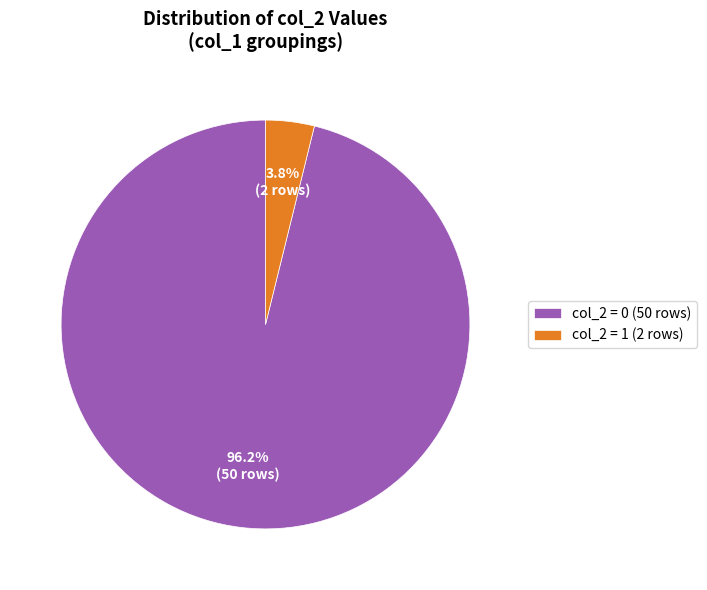

Between col_2 = 0 (50 rows) and col_2 = 1 (2 rows), which is larger?

col_2 = 0 (50 rows)